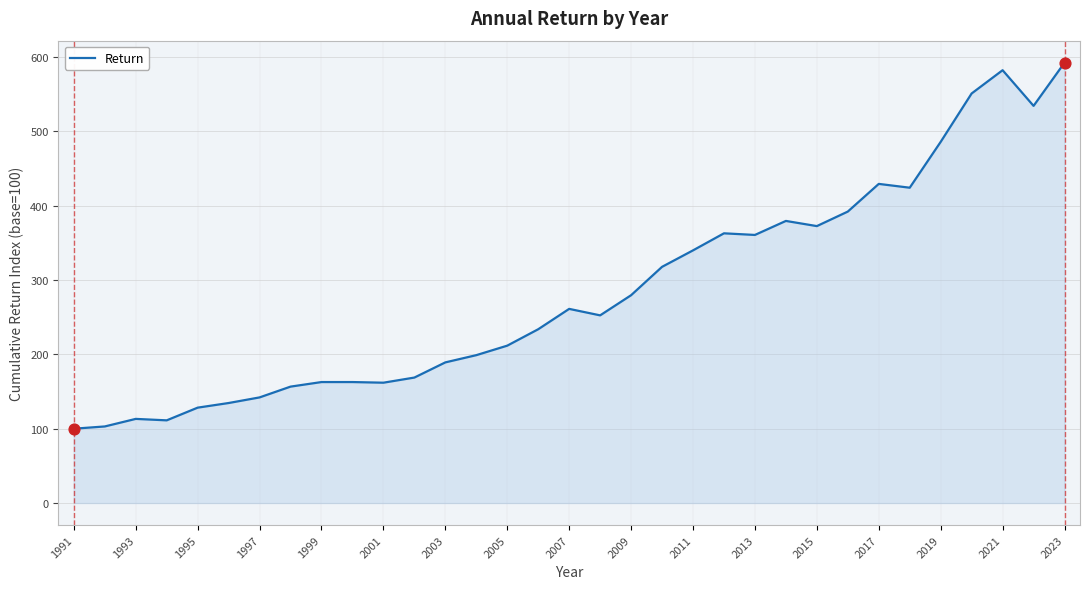

What is the minimum value shown in the chart?

100.0